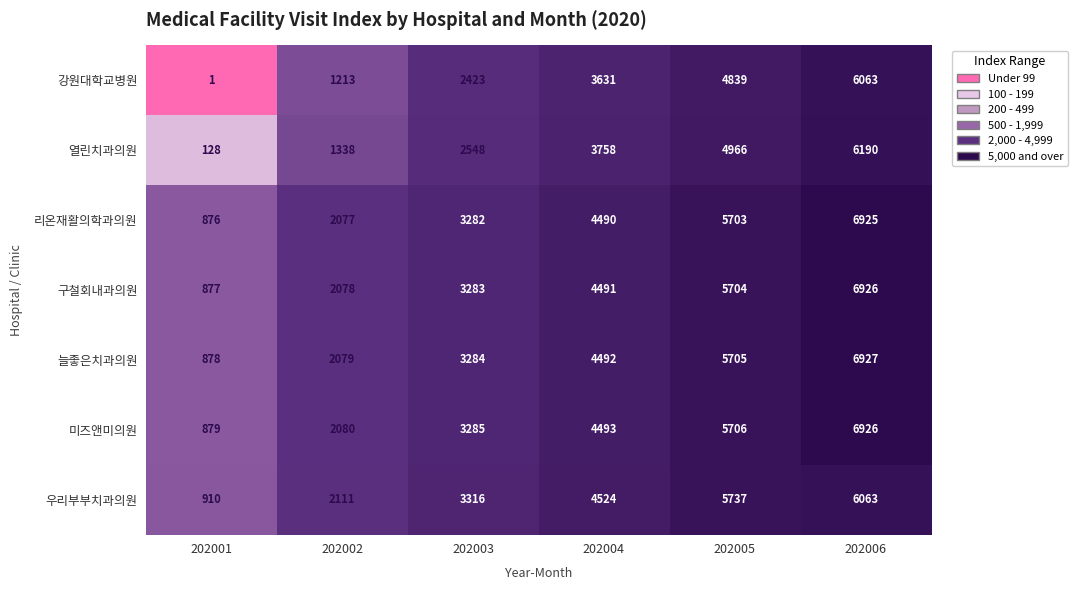

What is the greatest value displayed?

6927